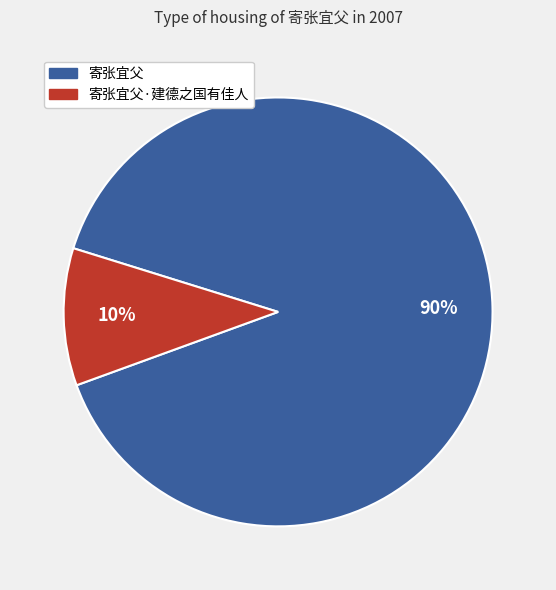

To the nearest percent, what is the average slice percentage?

50%